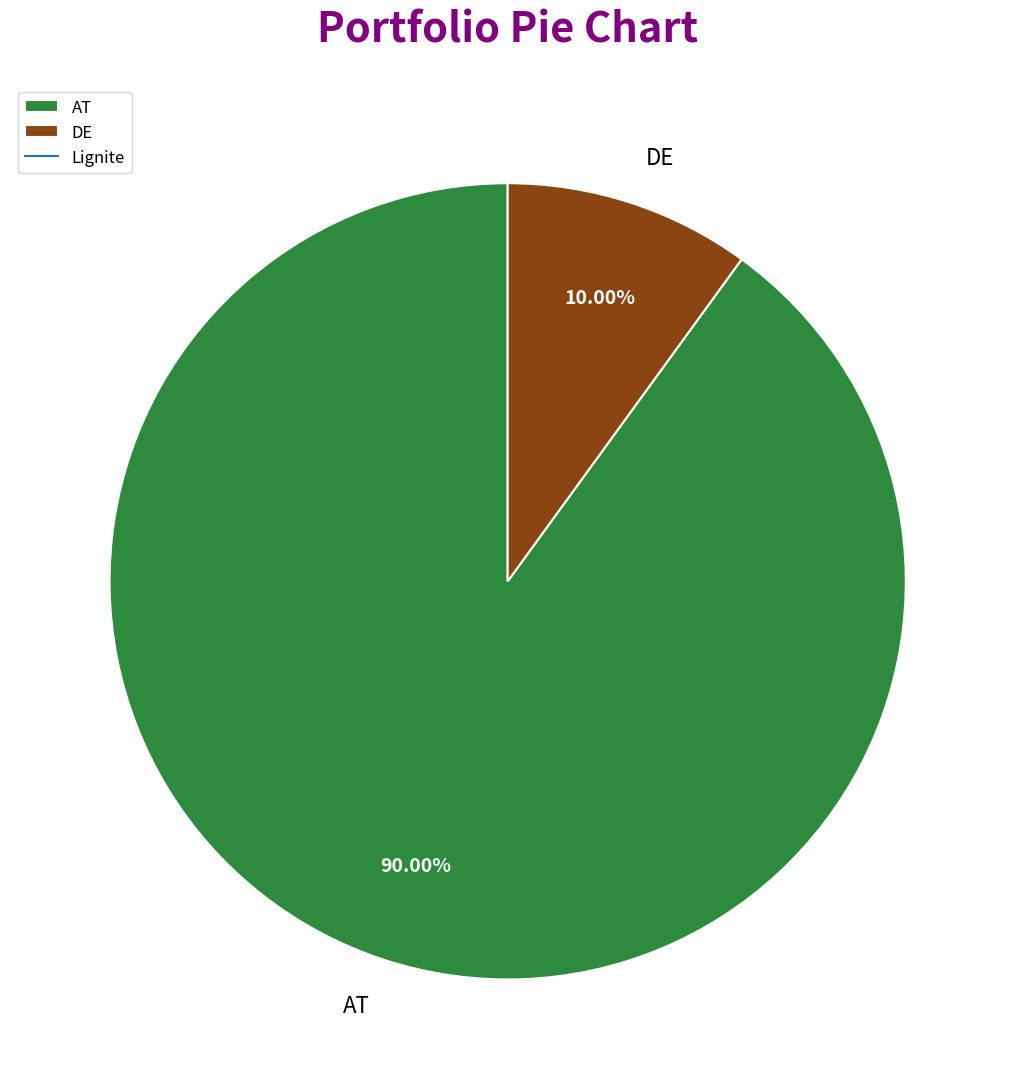

What is the smallest slice in the pie chart?

DE